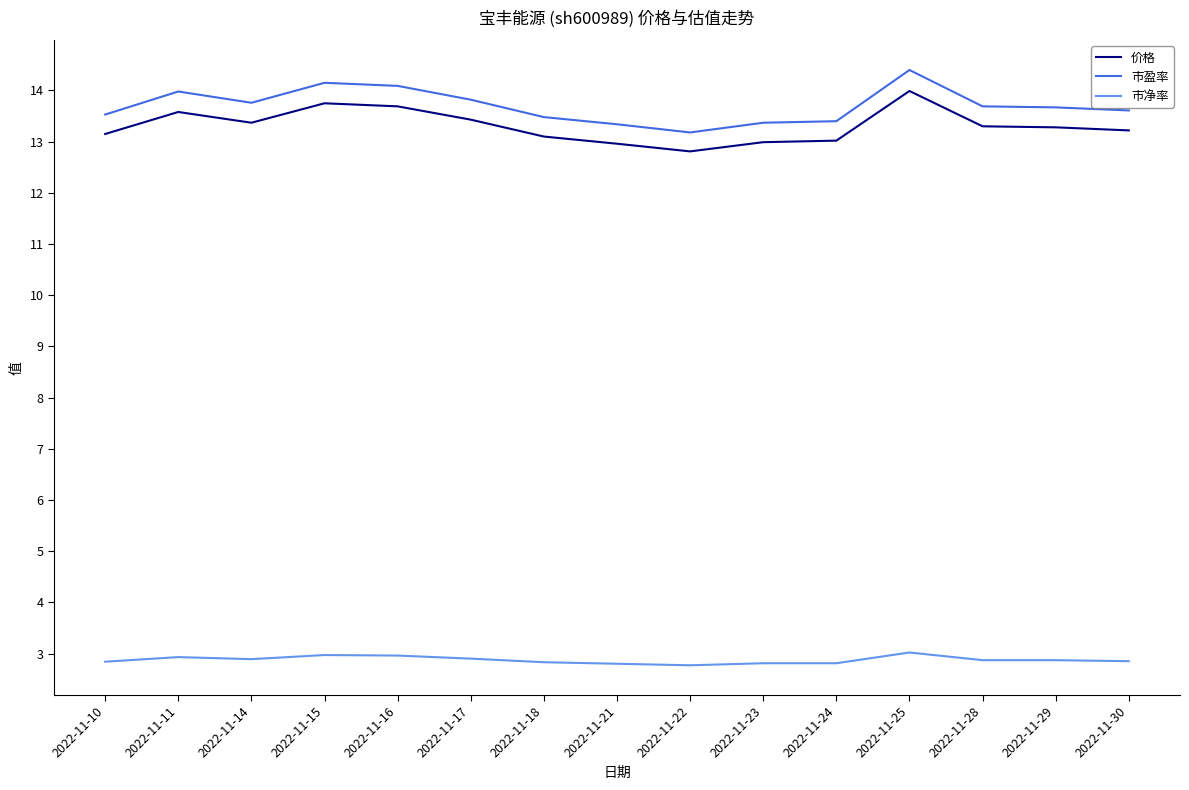

At which category is the sum across all series the highest?

2022-11-25